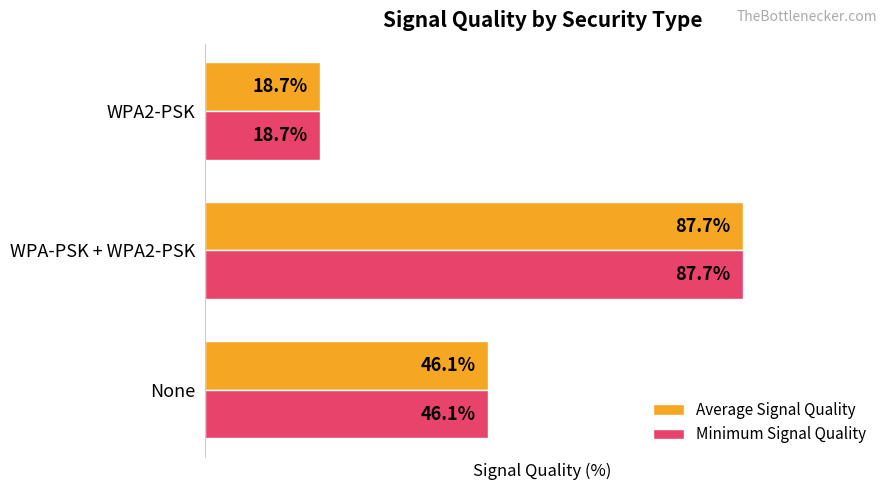

Which category has the lowest value across all series?

WPA2-PSK